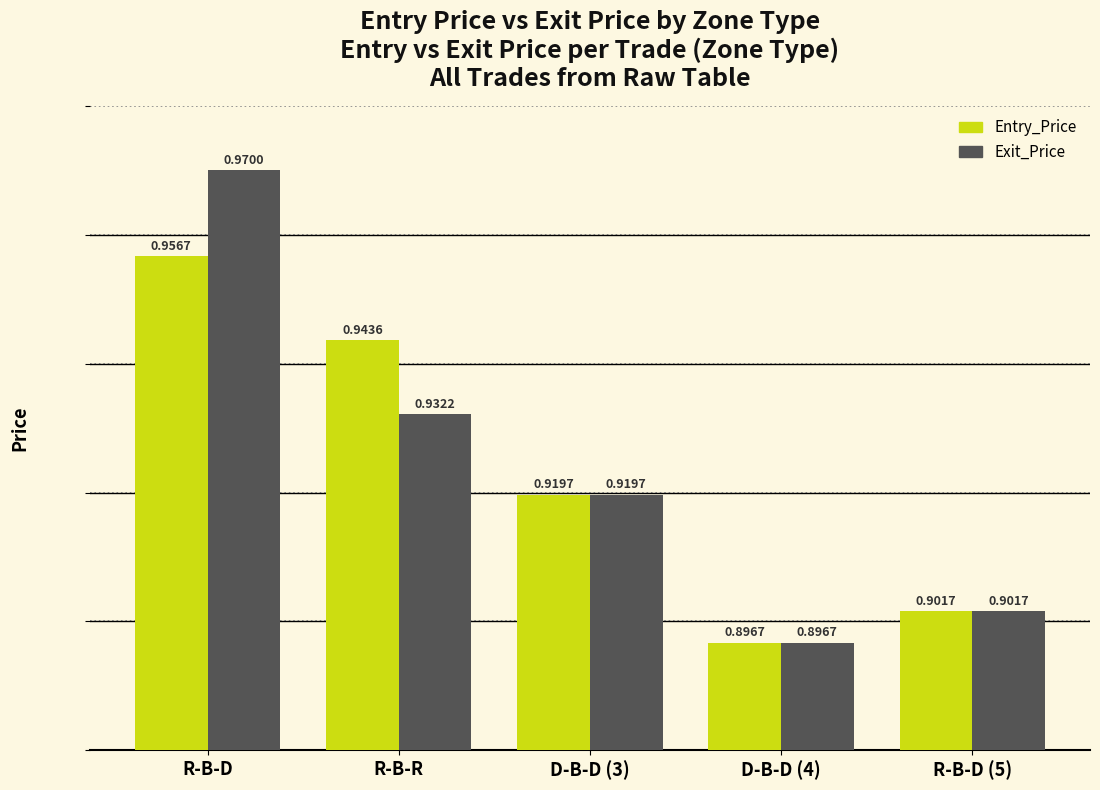

What is the sum of all Exit_Price values?

4.6